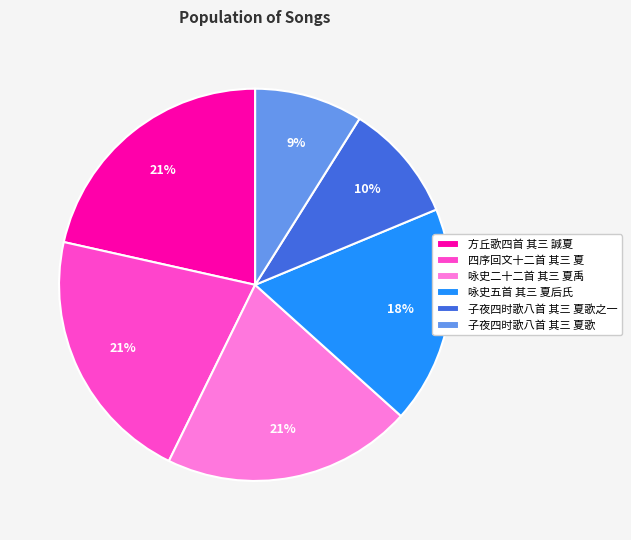

Is there any slice that represents more than half of the pie?

No